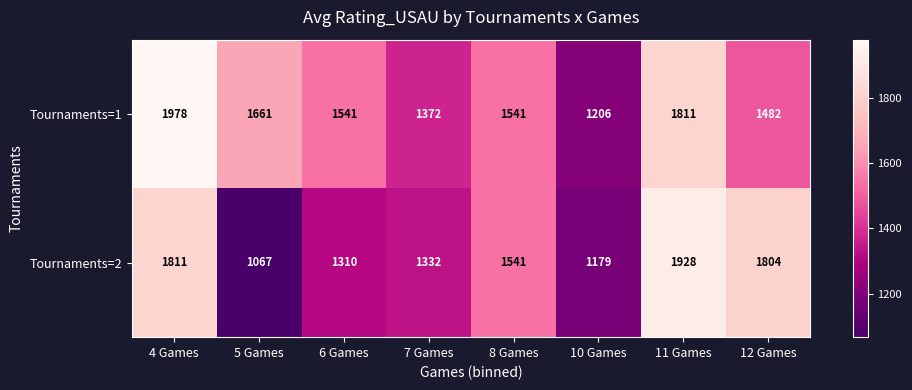

List the series in order of their overall mean, lowest first.

Tournaments=2, Tournaments=1